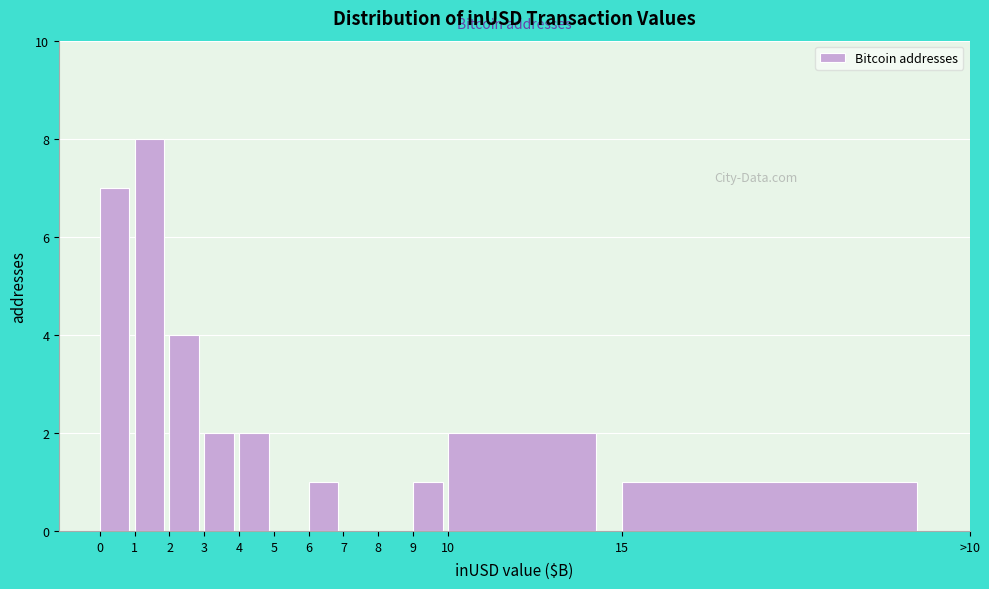

Reading left to right, list all the values displayed in this chart.

0=7	1=8	2=4	3=2	4=2	5=0	6=1	7=0	8=0	9=1	10=2	15=1